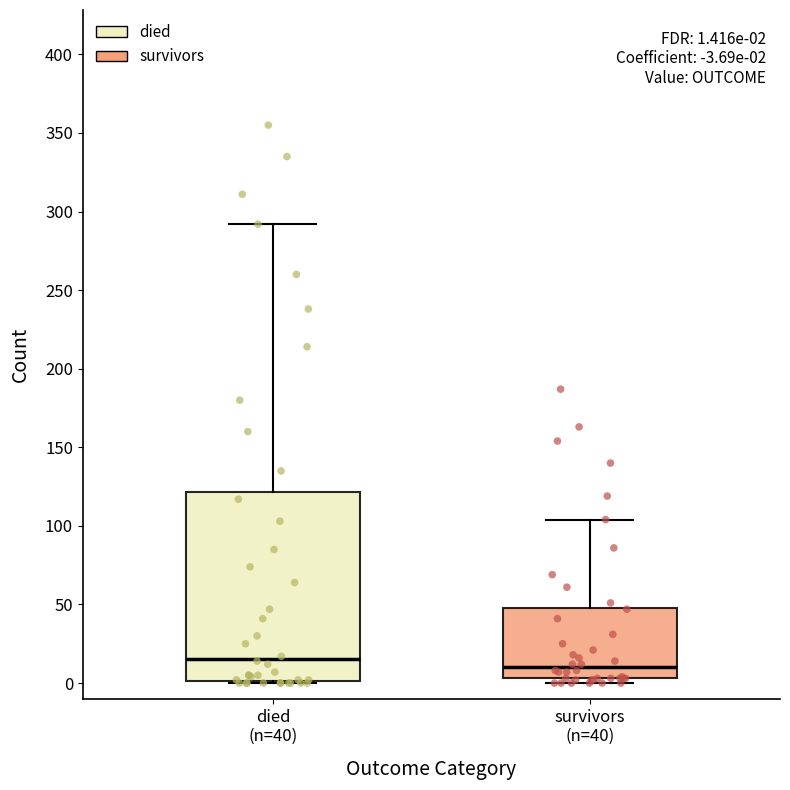

Which box's median line is the lowest?

survivors (n=40)